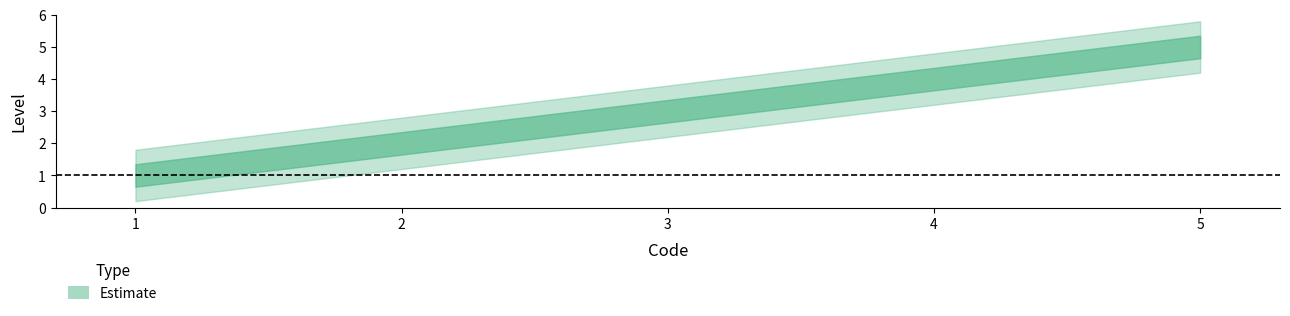

Which has a higher value, 1 or 4?

4